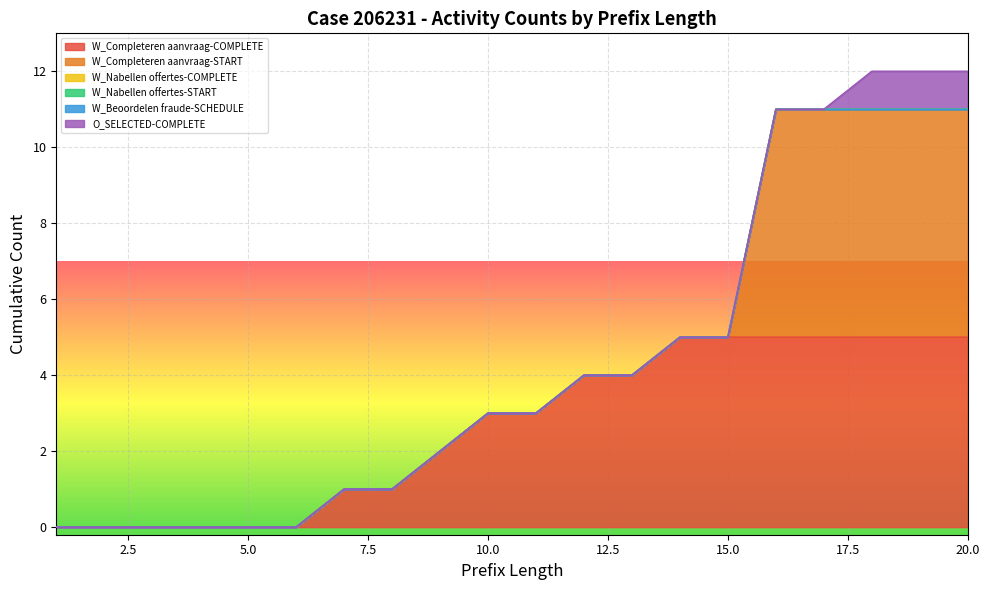

Which category has the highest value across all series?

16